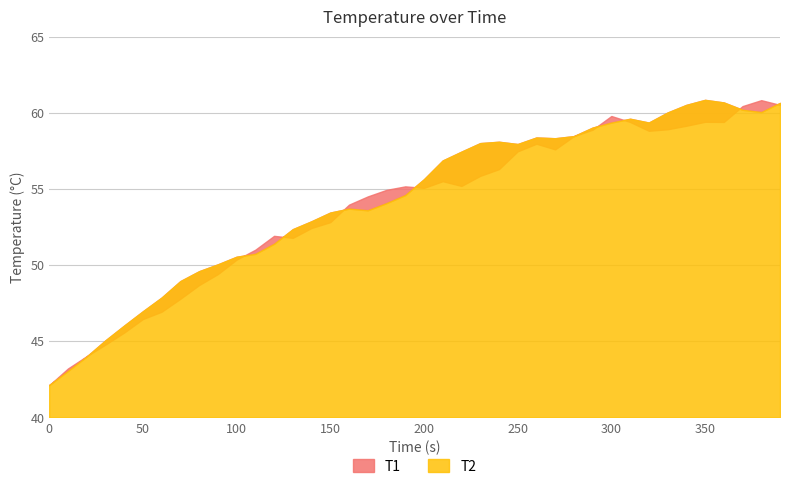

What is the value of the T1 point at the 7th from the left?

46.9